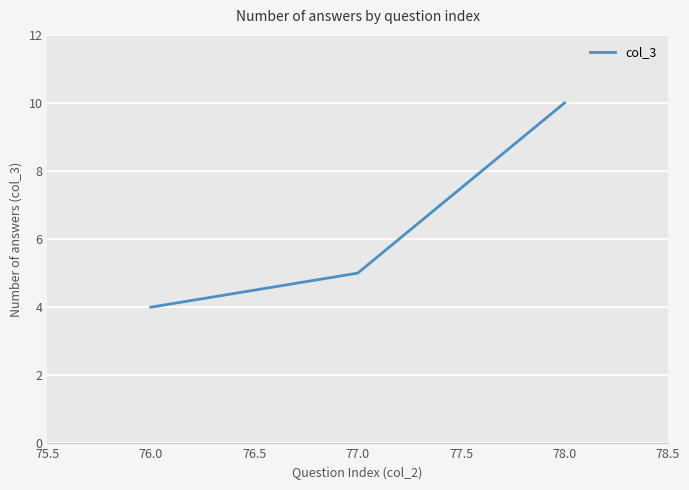

How many data points are less than 5?

1